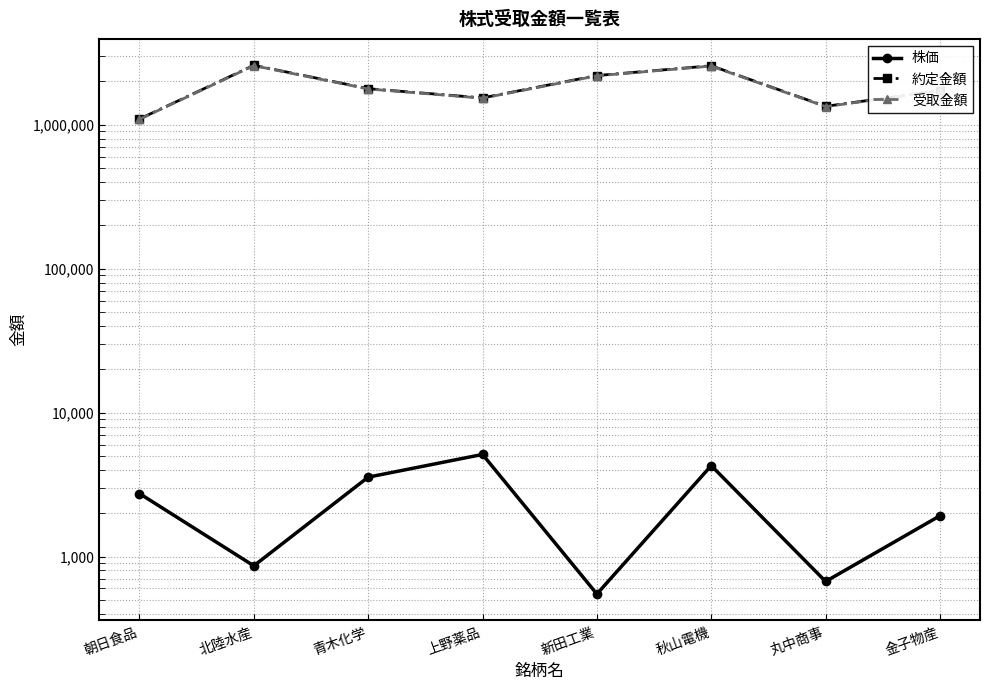

Is it true that 株価 equals 3560 at 青木化学?

True